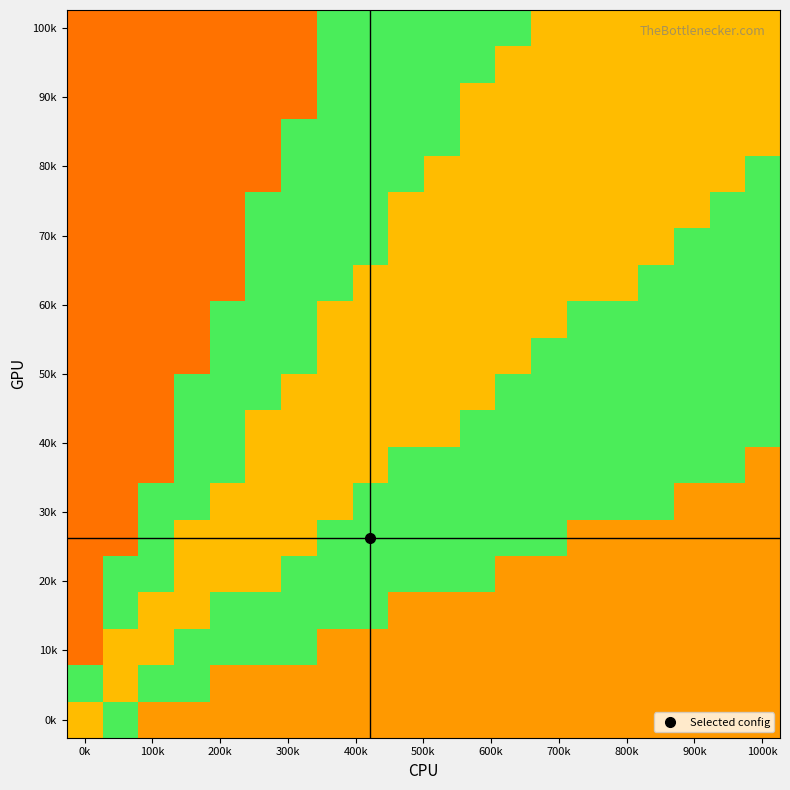

What is the minimum value shown in the chart?

0.1